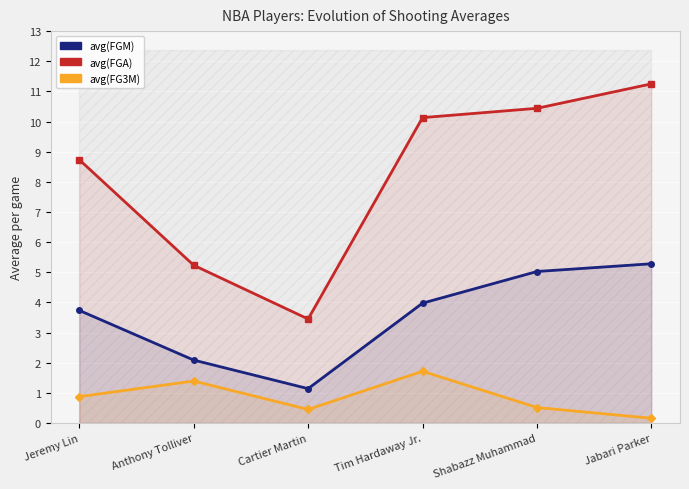

What is the minimum value for avg(FGM)?

1.1